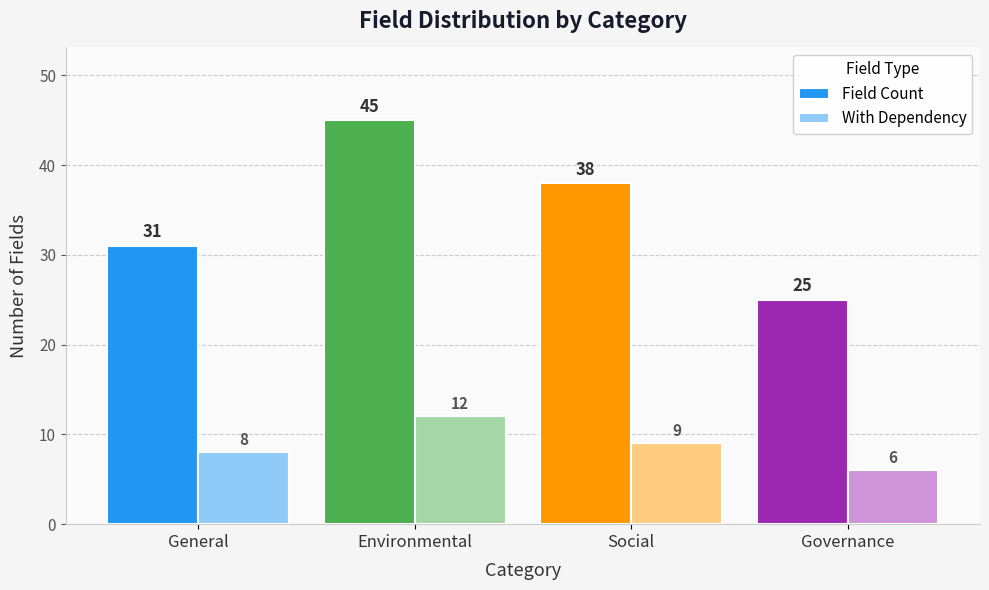

What is the average value of the With Dependency series?

9